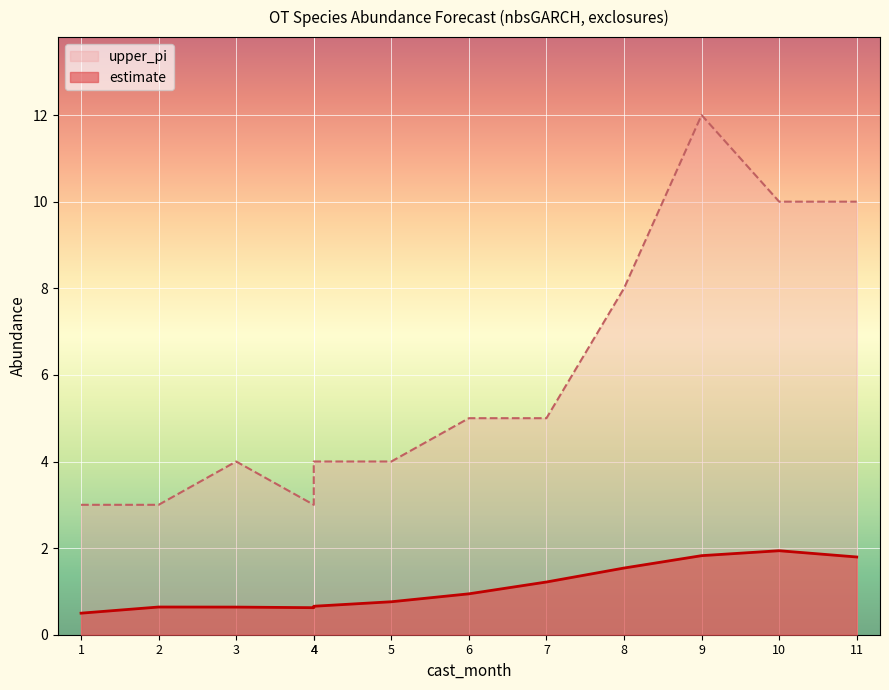

Reading left to right, extract all data points from this chart.

estimate: 0.5	0.6	0.6	0.6	0.7	0.8	0.9	1.2	1.5	1.8	1.9	1.8
upper_pi: 3.0	3.0	4.0	3.0	4.0	4.0	5.0	5.0	8.0	12.0	10.0	10.0